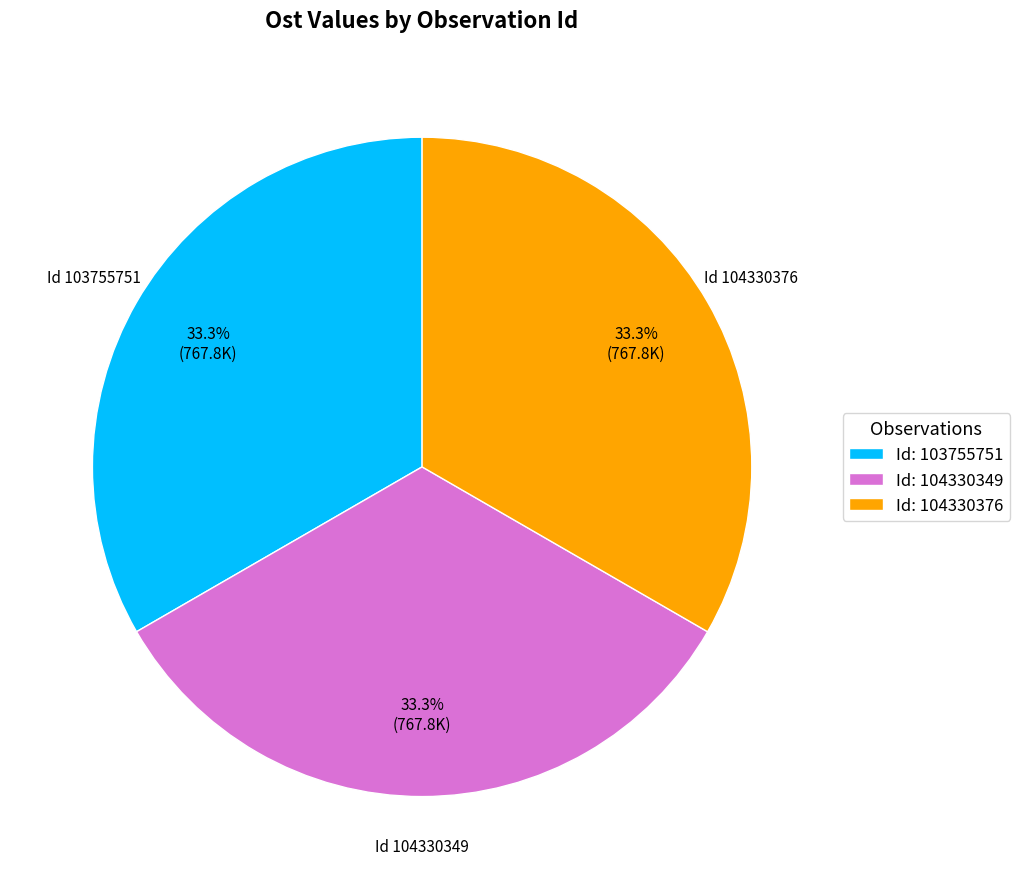

Is there a majority slice in this chart?

No